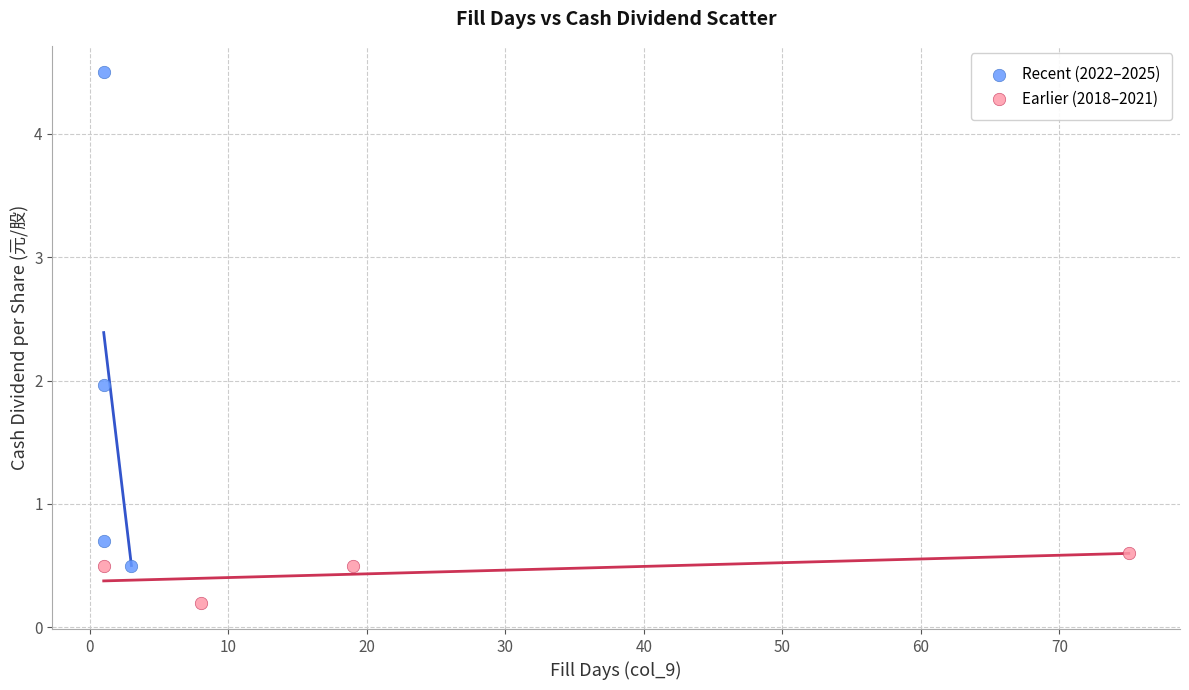

What are all the series names shown in the legend?

Recent (2022–2025), Earlier (2018–2021)